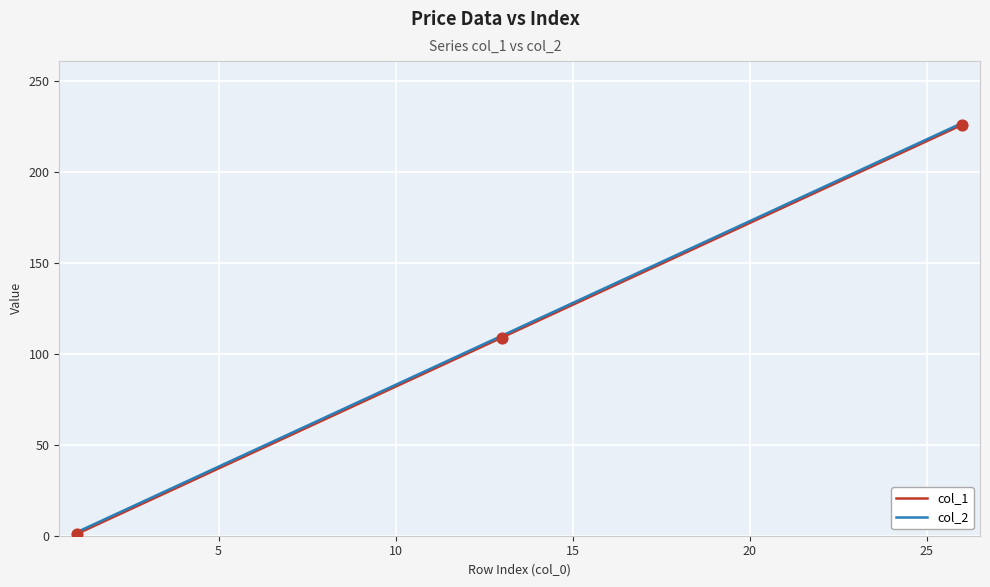

What is the maximum value shown in the chart?

227